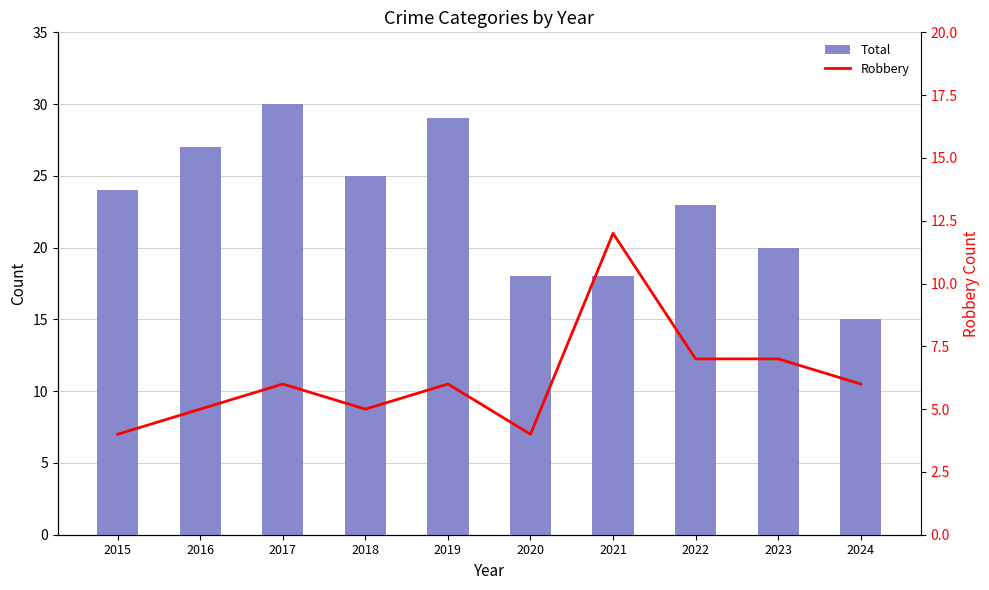

Reading right to left, extract all data points from this chart.

Total: 15	20	23	18	18	29	25	30	27	24
Robbery: 6	7	7	12	4	6	5	6	5	4